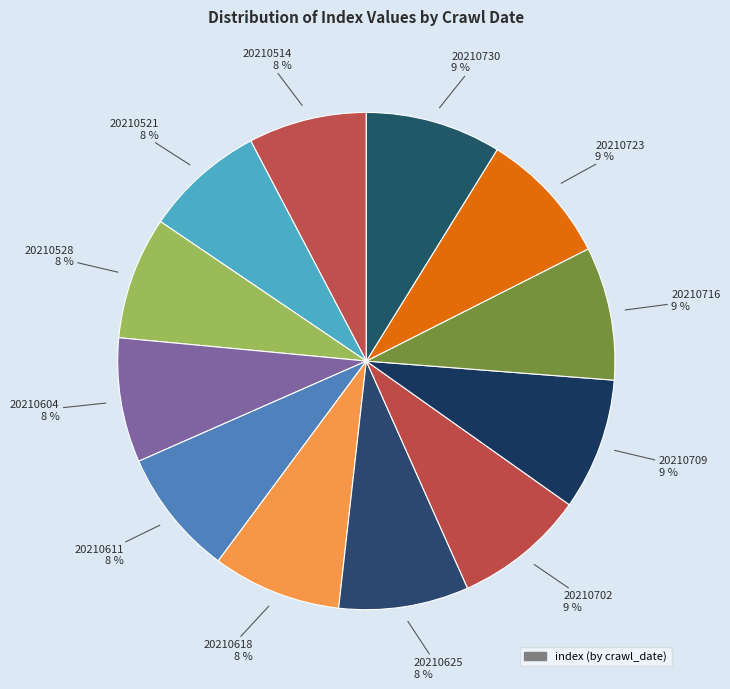

How many segments does this pie chart have?

12